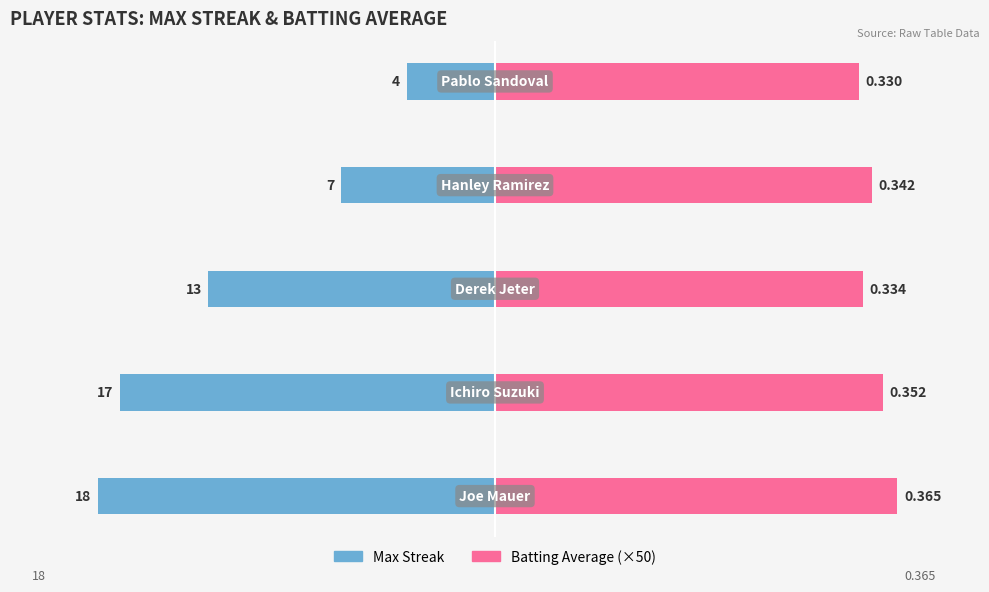

How many values in the Batting Average (×50) series are below 17?

2